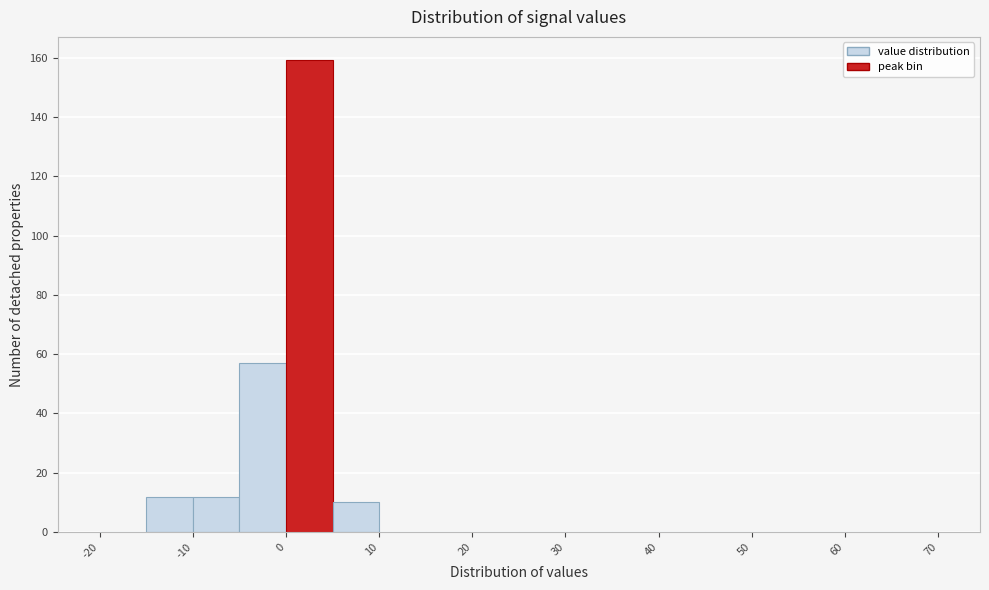

Reading left to right, list every bar in this chart as the range it spans on the x-axis followed by its height. The values are not printed on the chart, so give them approximately, as read against the axis.

-20 to -15: 0
-15 to -10: 12
-10 to -5: 12
-5 to 0: 58
0 to 5: 160
5 to 10: 10
10 to 15: 0
15 to 20: 0
20 to 25: 0
25 to 30: 0
30 to 35: 0
35 to 40: 0
40 to 45: 0
45 to 50: 0
50 to 55: 0
55 to 60: 0
60 to 65: 0
65 to 70: 0